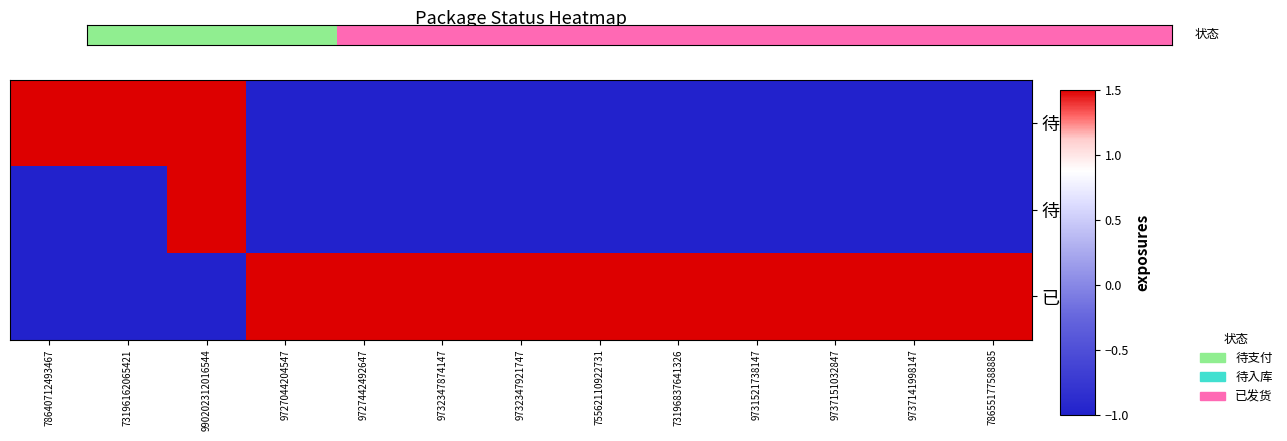

At how many categories does at least one series exceed 1?

13